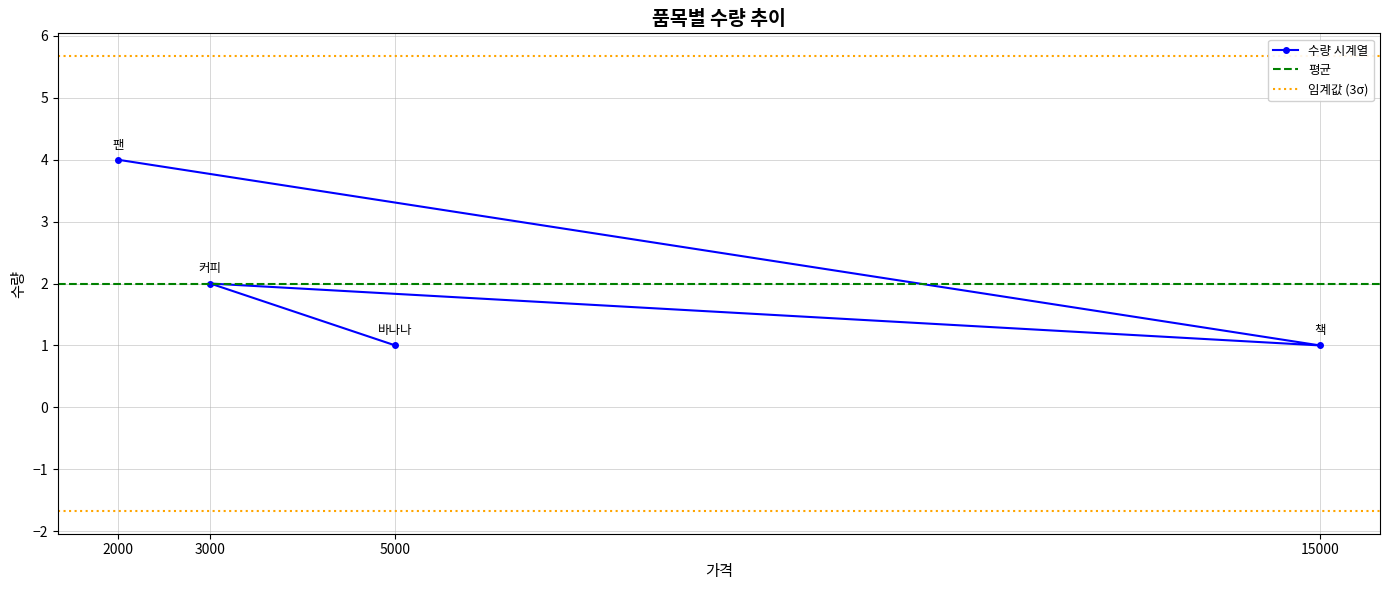

True or false: 수량 시계열 has a value of 4 at 2000.

True